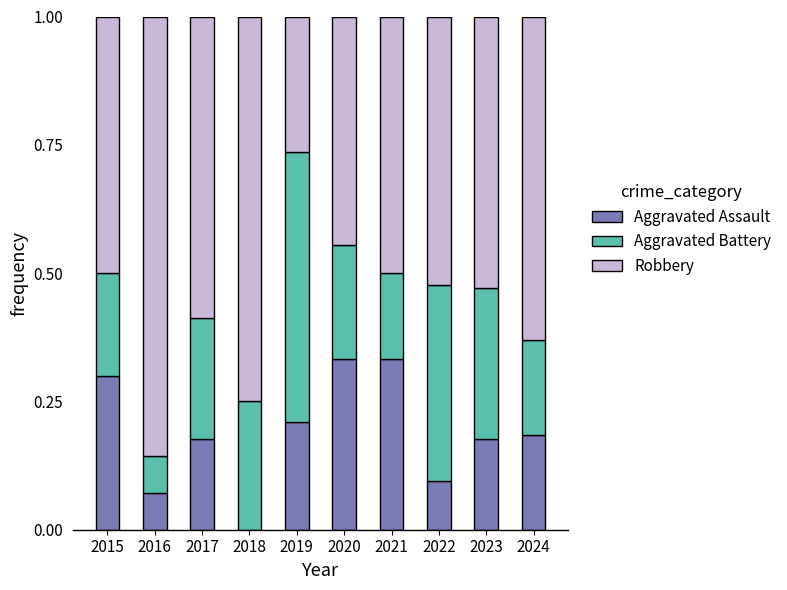

The value of Aggravated Assault at 2021 is 0.3. True or false?

True